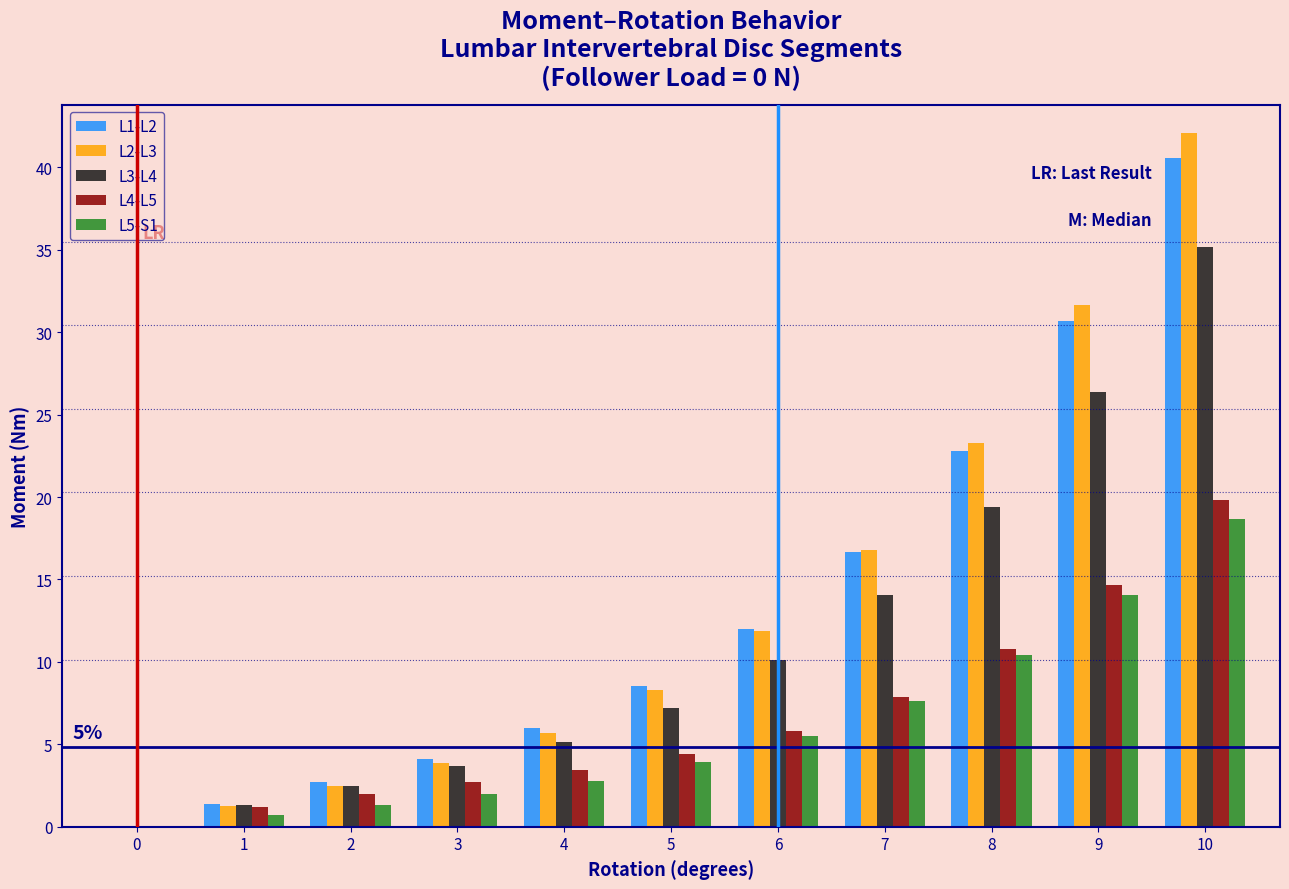

What is the greatest value displayed?

42.1